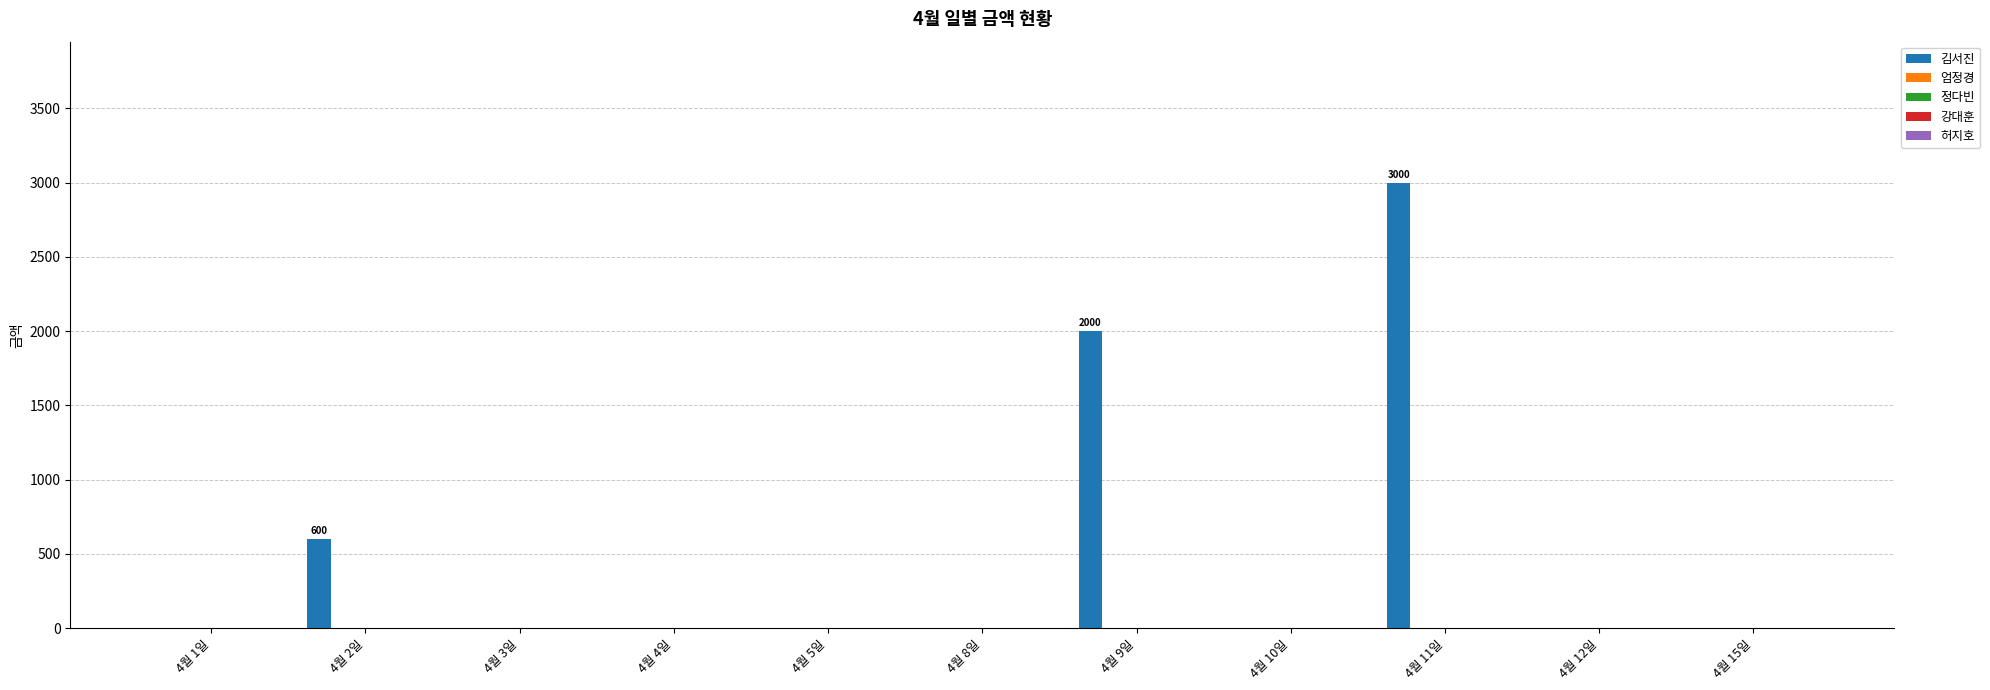

What is the maximum value shown in the chart?

3000